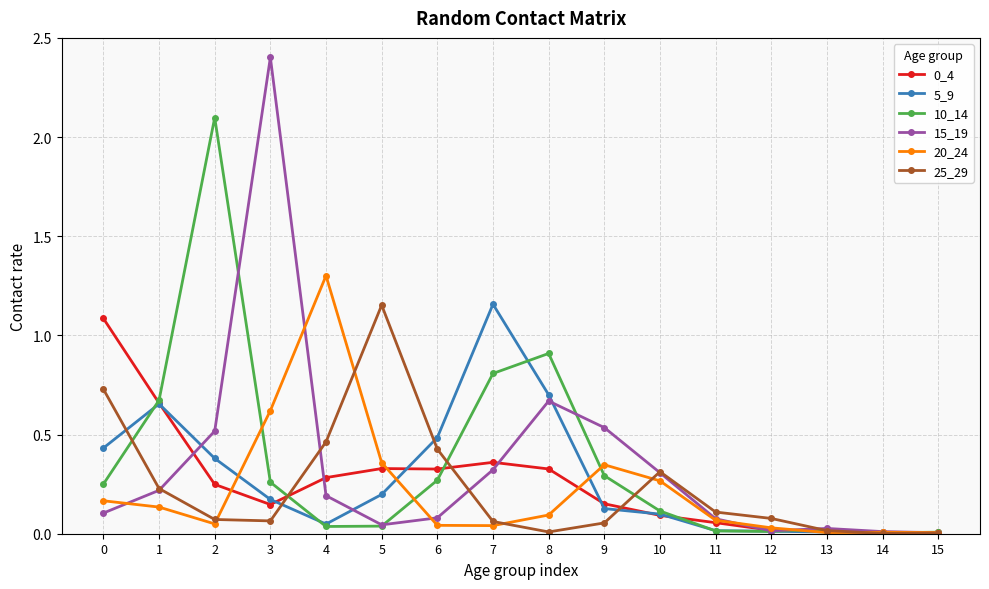

Which category has the highest value across all series?

3